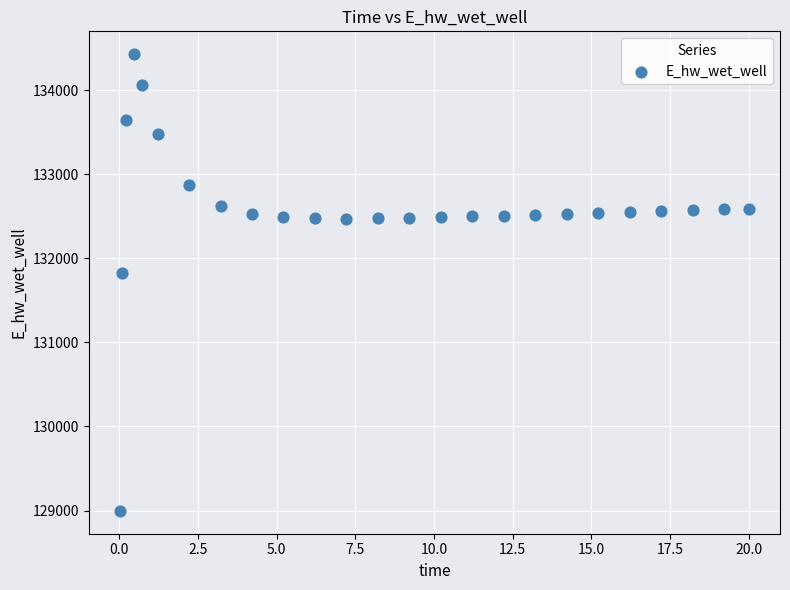

What is the range of X values (max minus min)?

20.0